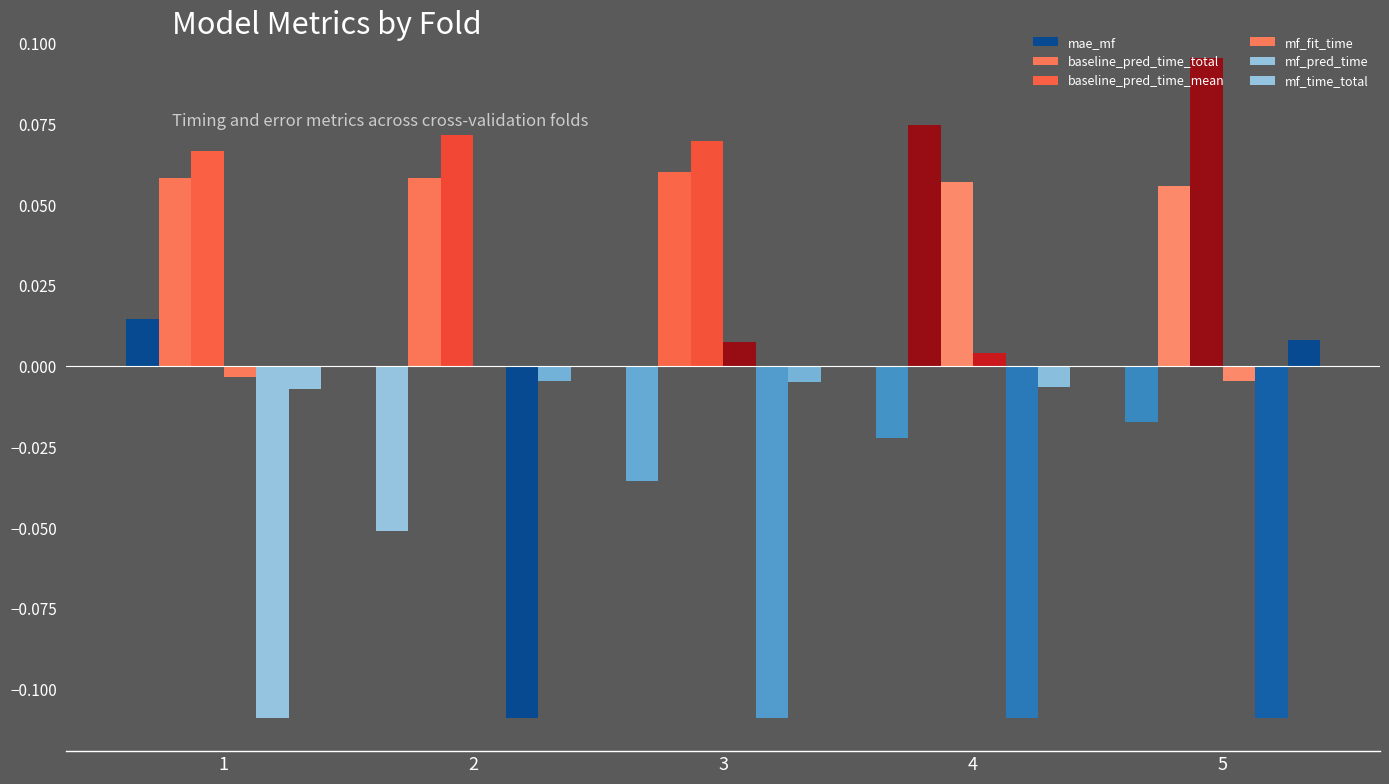

How many series are shown in this chart?

6